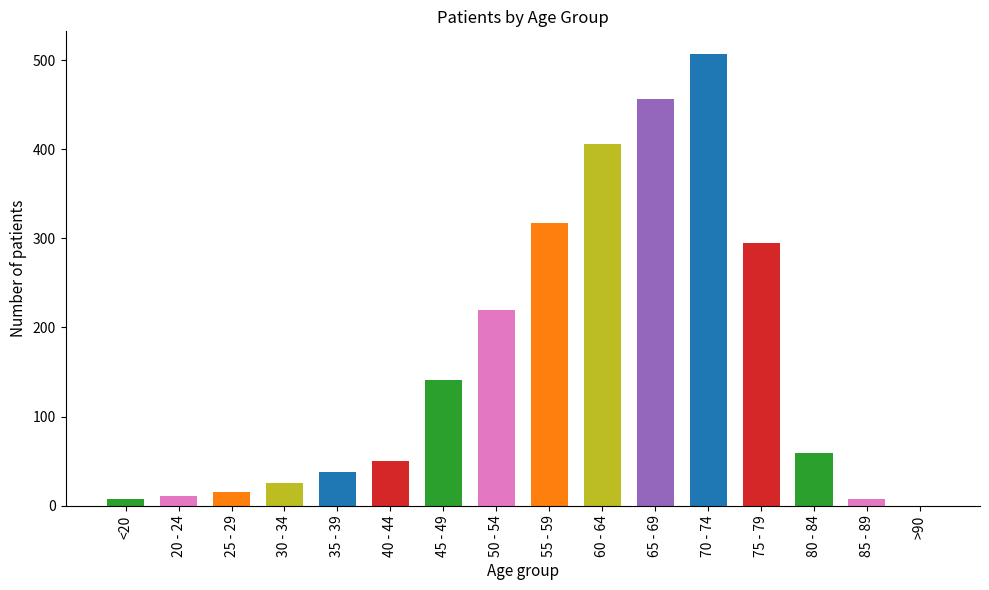

Which has a higher value, 70 - 74 or 50 - 54?

70 - 74